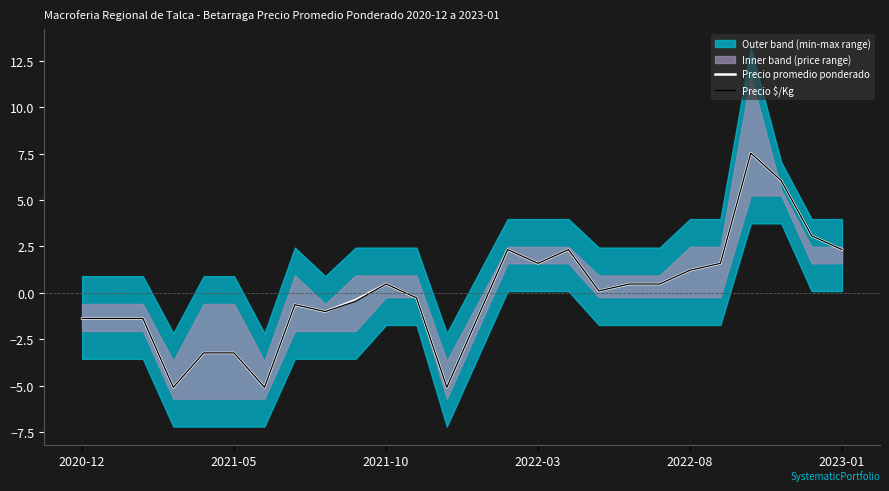

Rank the series by their average value, from lowest to highest.

Precio promedio ponderado, Precio $/Kg